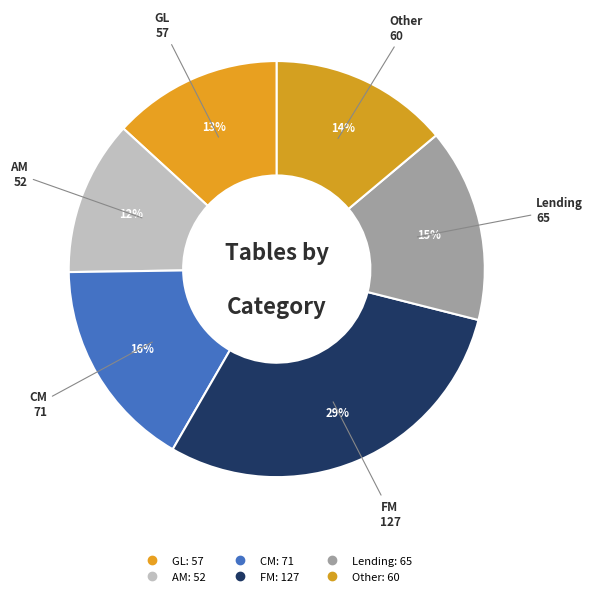

The GL slice represents 13% of the pie. True or false?

True